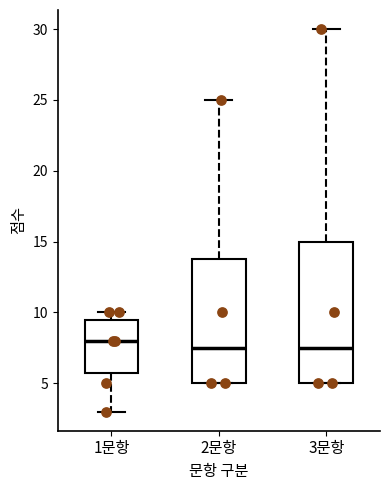

Comparing the boxes themselves (not the whiskers), which one is the tallest?

3문항